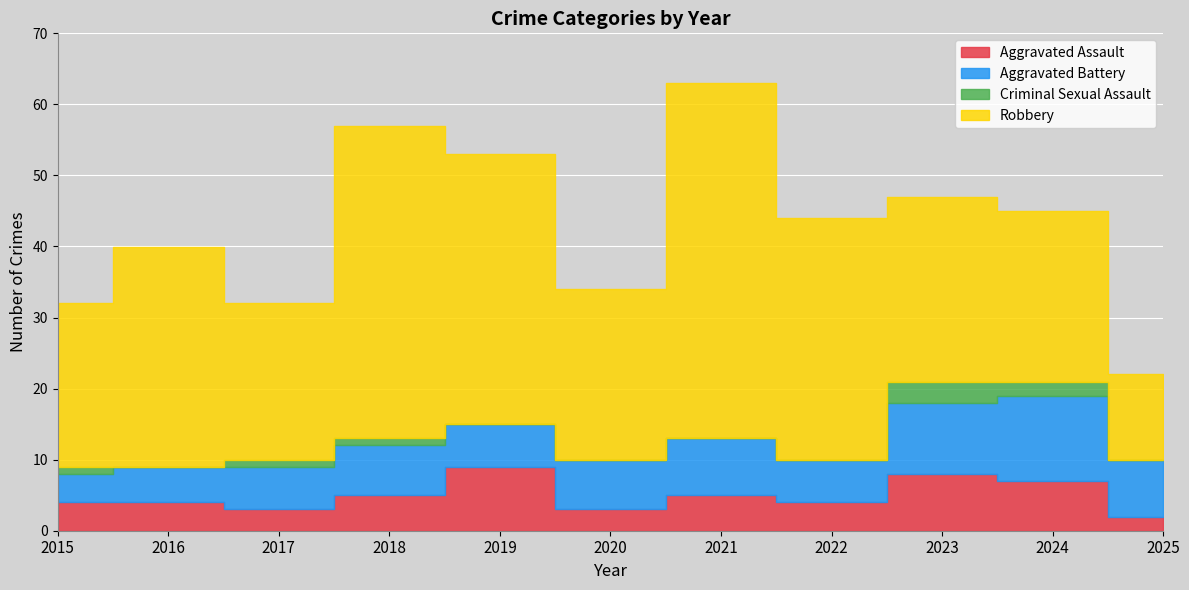

How many lines are shown in the chart?

4